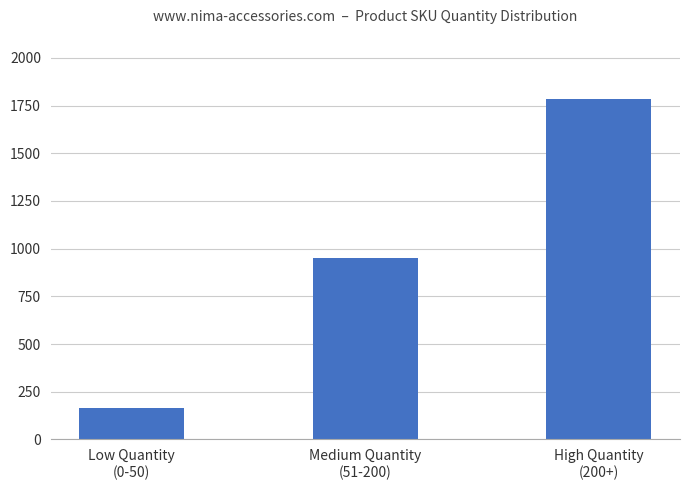

Are the bars horizontal?

No